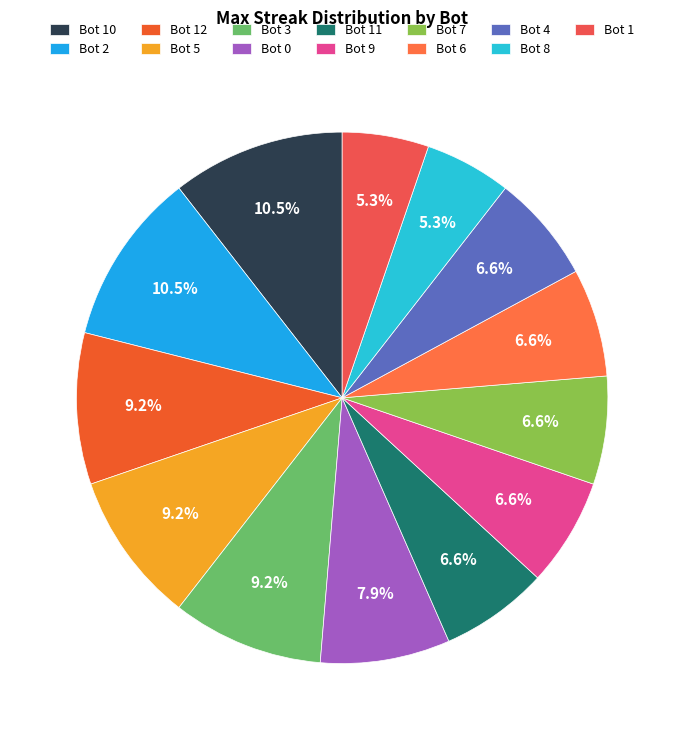

How many segments does this pie chart have?

13